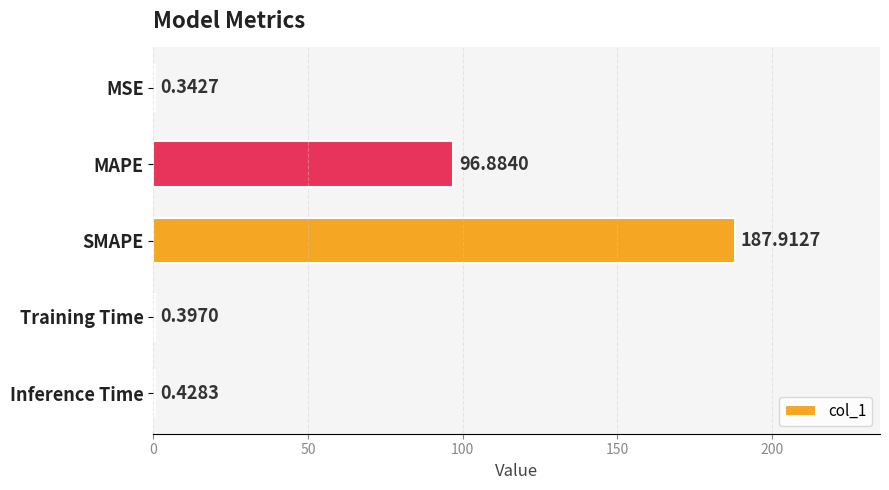

What is the change in value from MAPE to Training Time?

-96.5